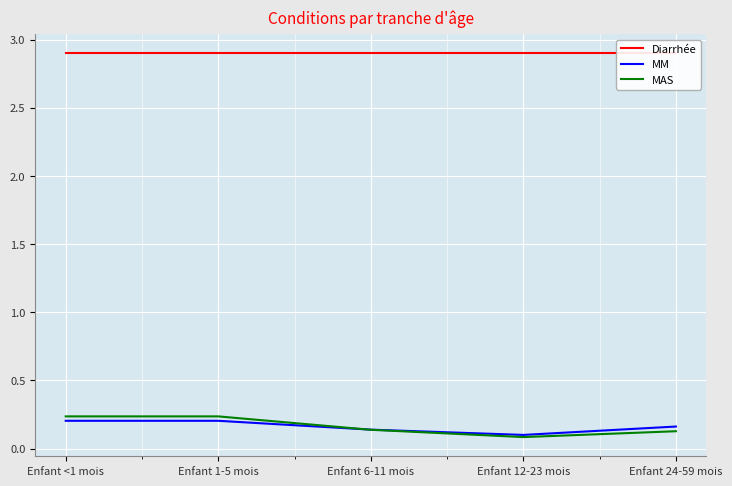

Rank the series by their maximum value, from lowest to highest.

MM, MAS, Diarrhée